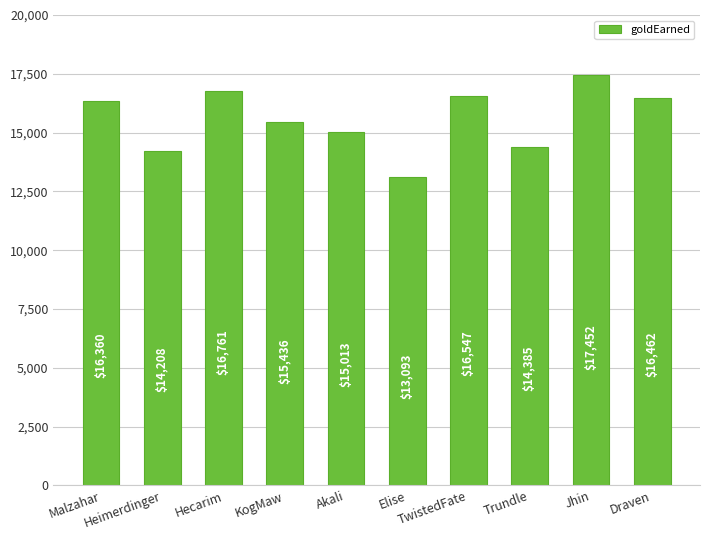

What is the value of the 5th bar from the left?

15013